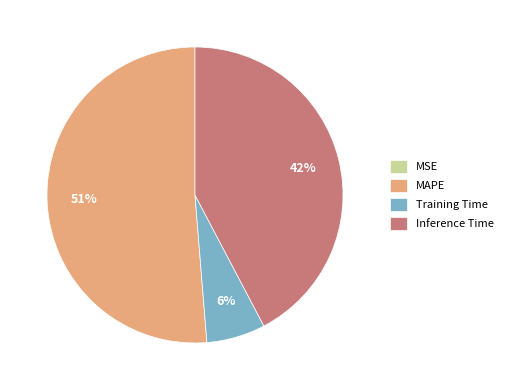

The Inference Time slice represents 42% of the pie. True or false?

True